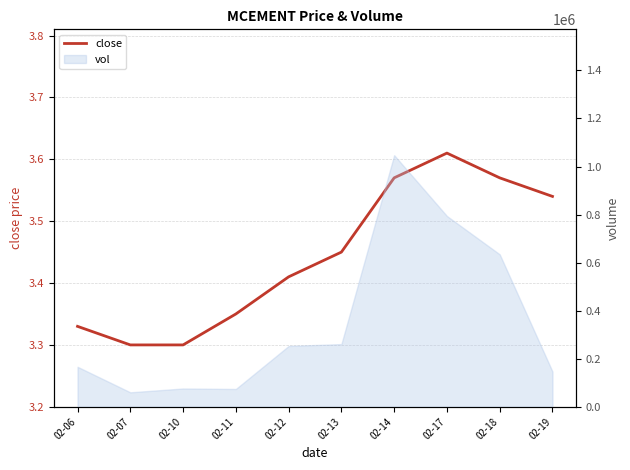

What is the value of the 3rd point from the left?

3.3